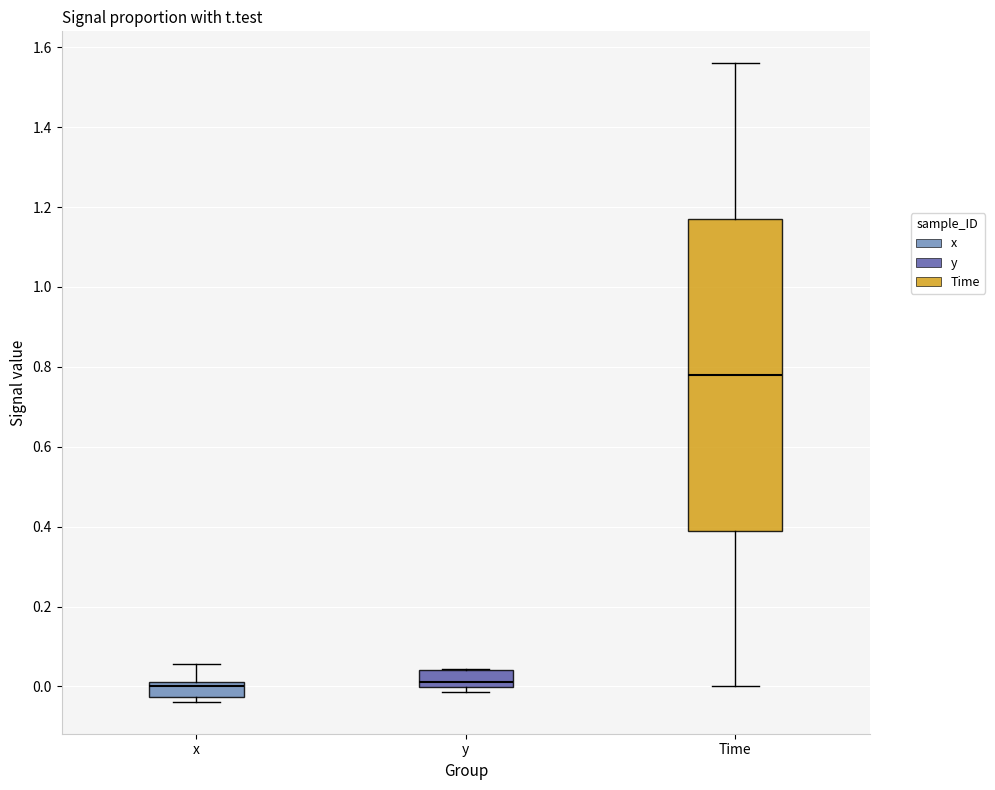

Where is the lower edge of the box for y on the y-axis? The values are not printed on the chart, so give them approximately, as read against the axis.

0.00